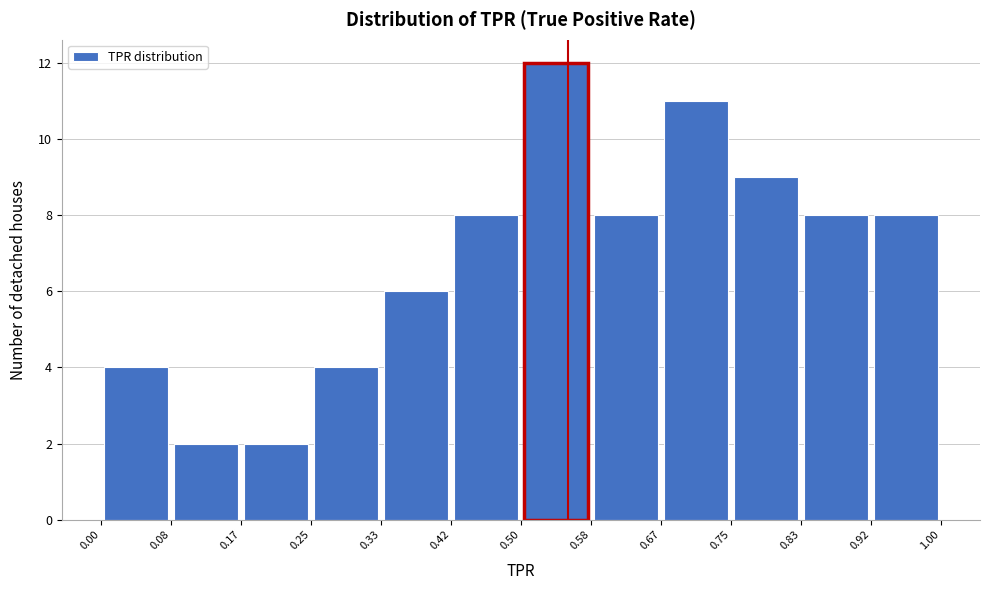

Which range on the x-axis has the tallest bar?

0.50 to 0.58